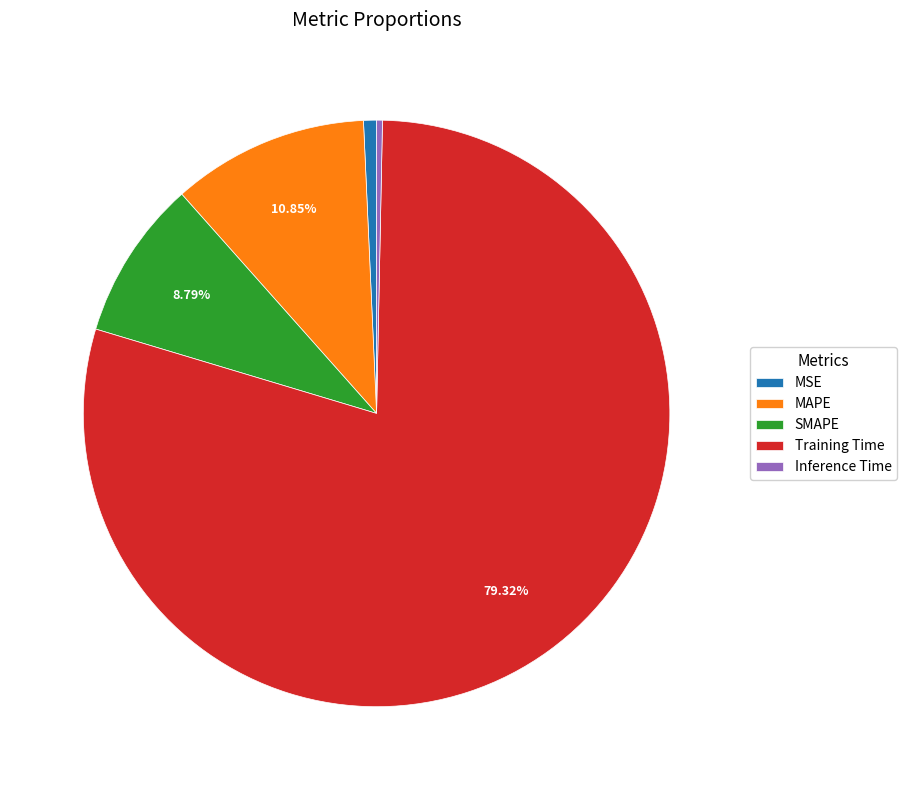

Which category has the biggest portion of the pie?

Training Time